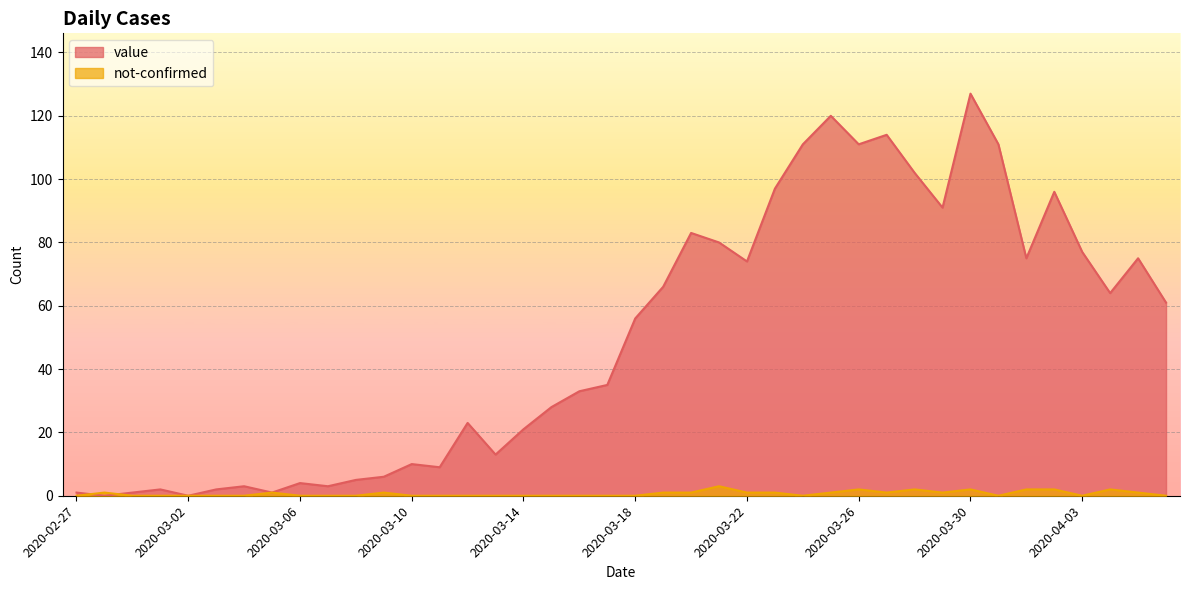

In not-confirmed, how many points are lower than both neighbors (excluding endpoints)?

5